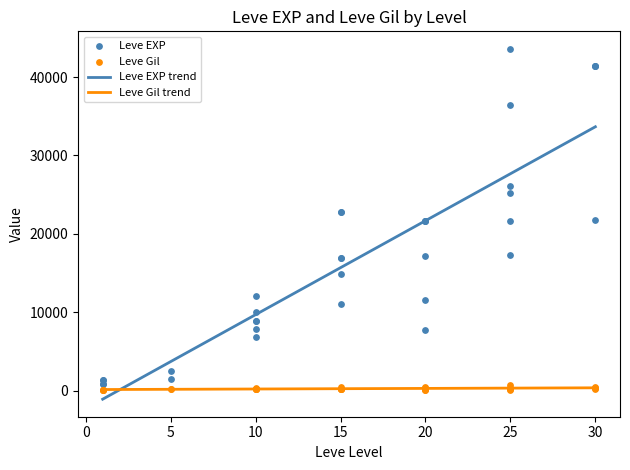

At which category is the sum across all series the highest?

25